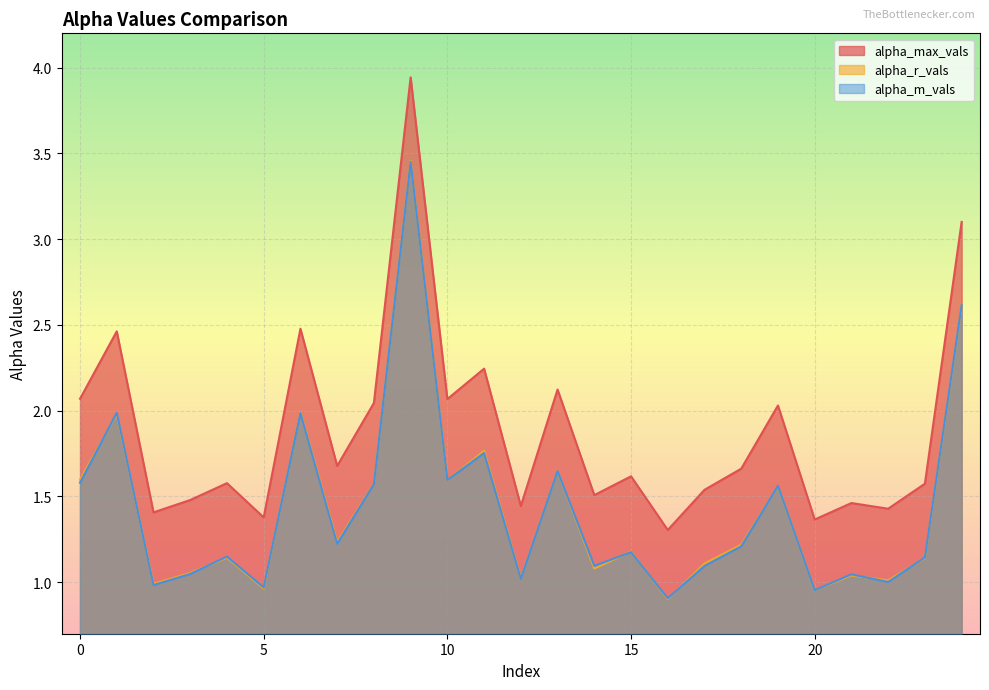

How many interior local peaks does the alpha_m_vals series have?

9